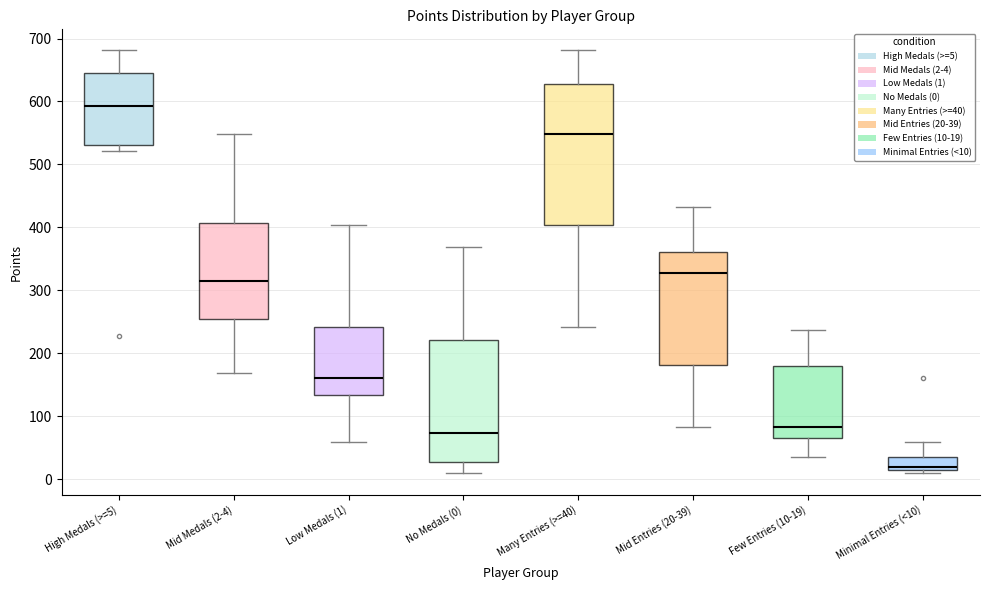

Which box's median line is the lowest?

Minimal Entries (<10)